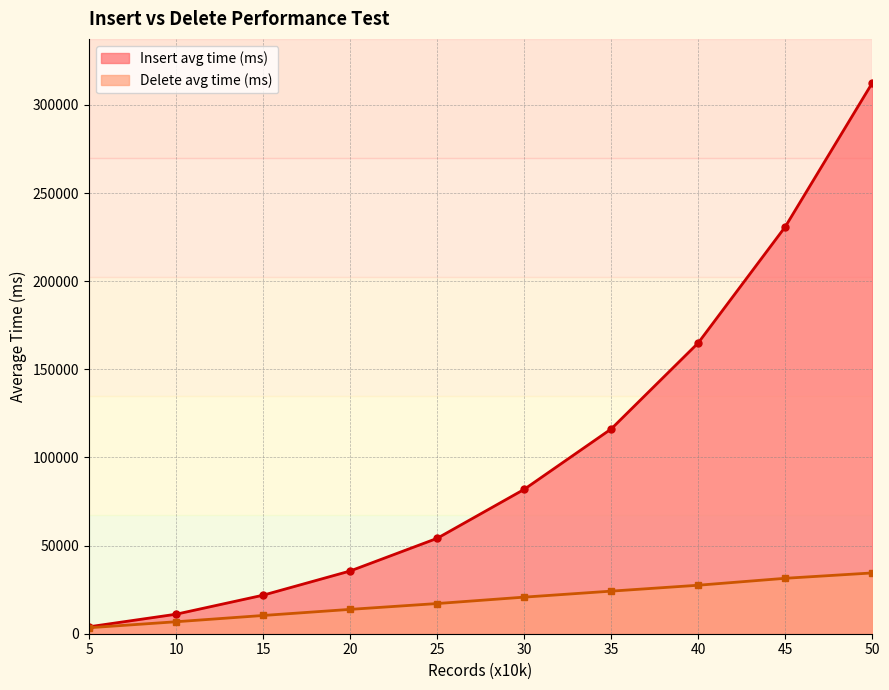

True or false: Delete avg time (ms) and Insert avg time (ms) cross at least once.

False